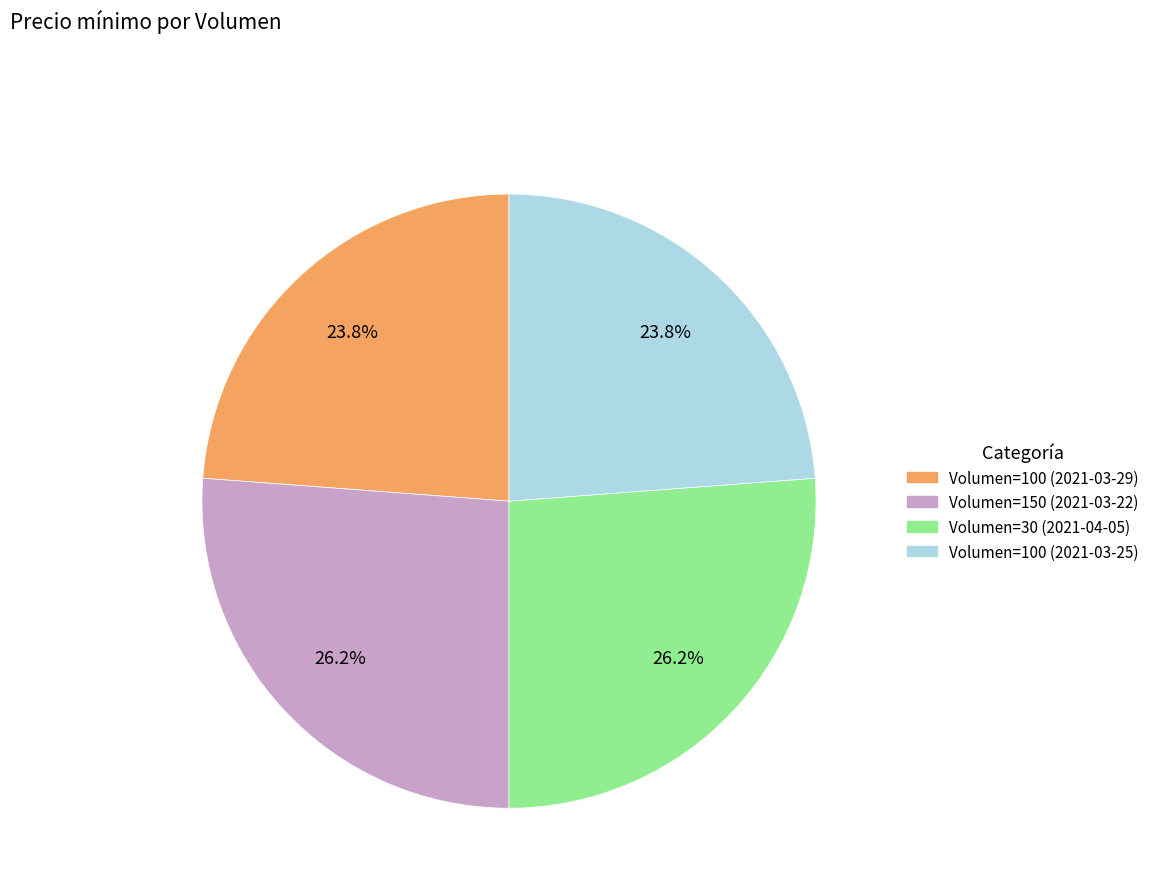

Is there any slice that represents more than half of the pie?

No